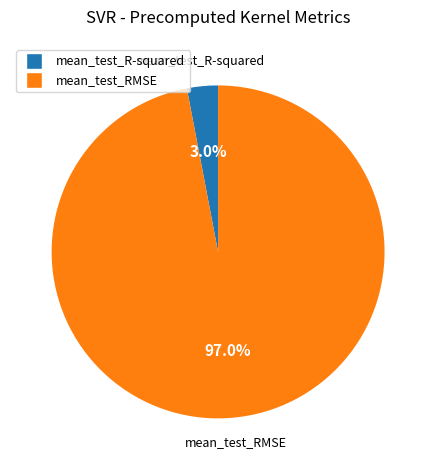

To the nearest percent, what percentage of the pie is mean_test_RMSE?

97%